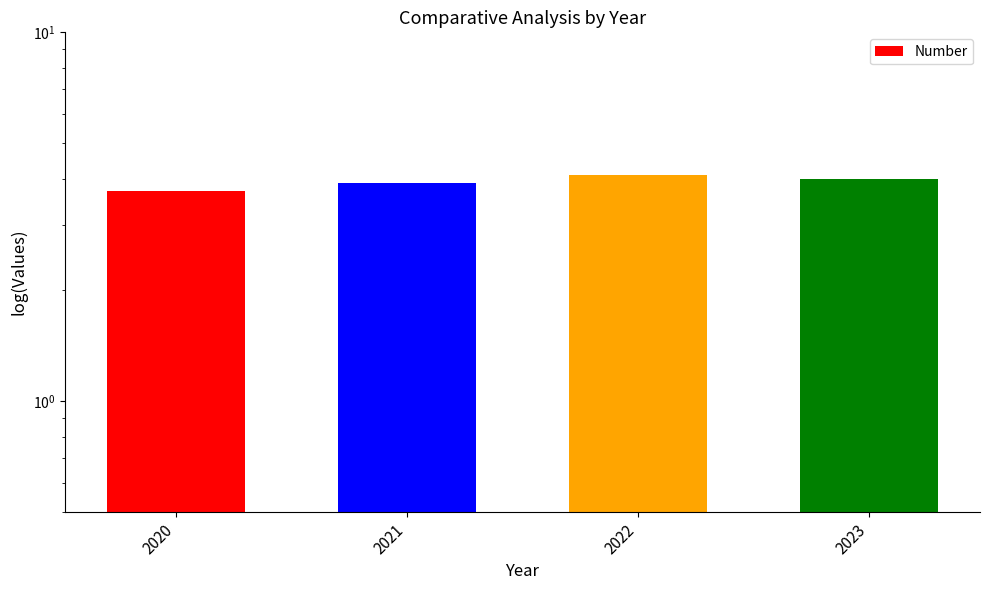

What is the difference between the second highest and second lowest values?

0.1